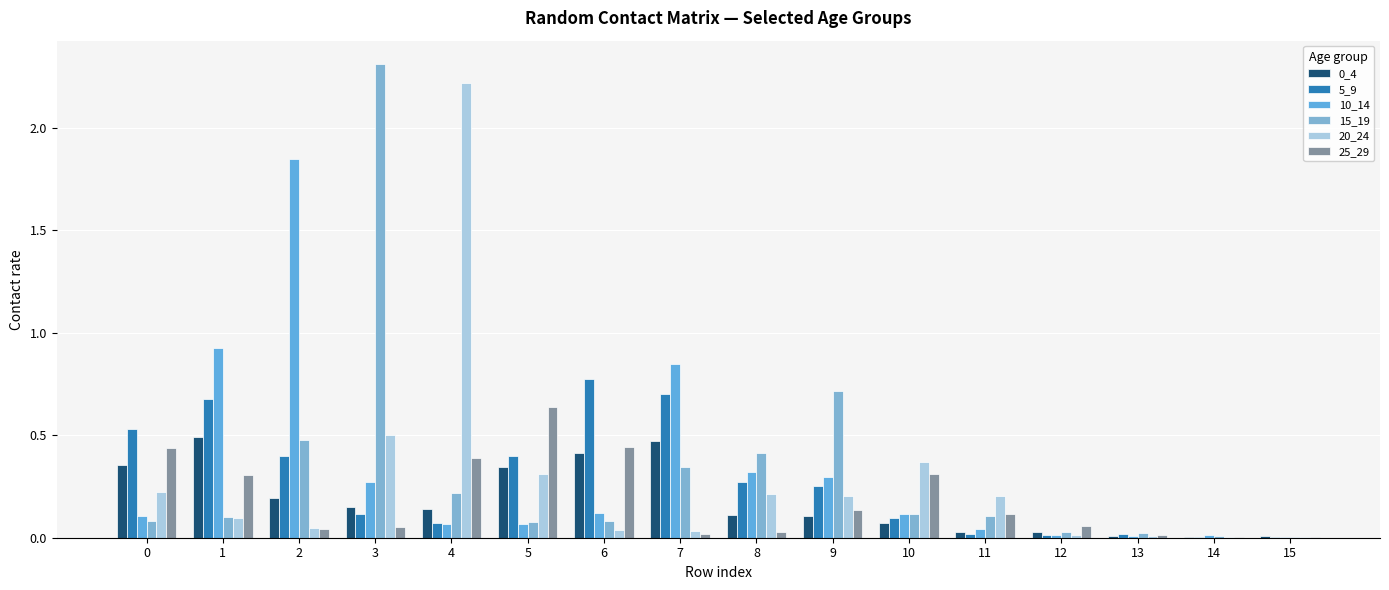

Is it true that 10_14 equals 0.3 at 9?

True